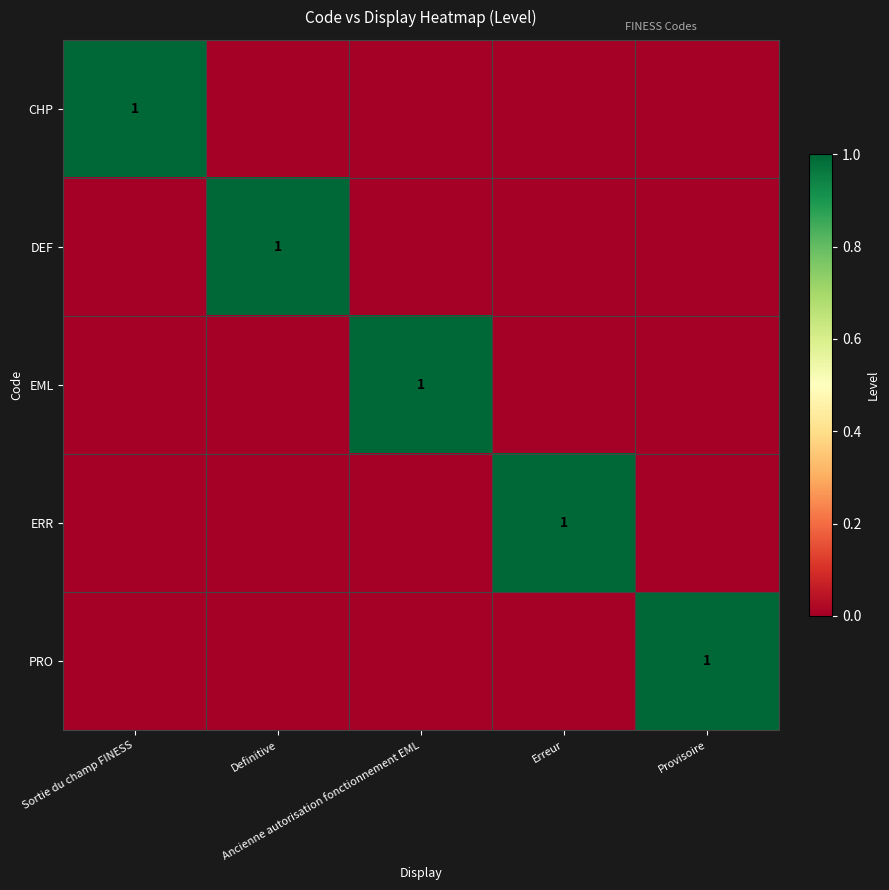

True or false: ERR has a value of 1 at Erreur.

True